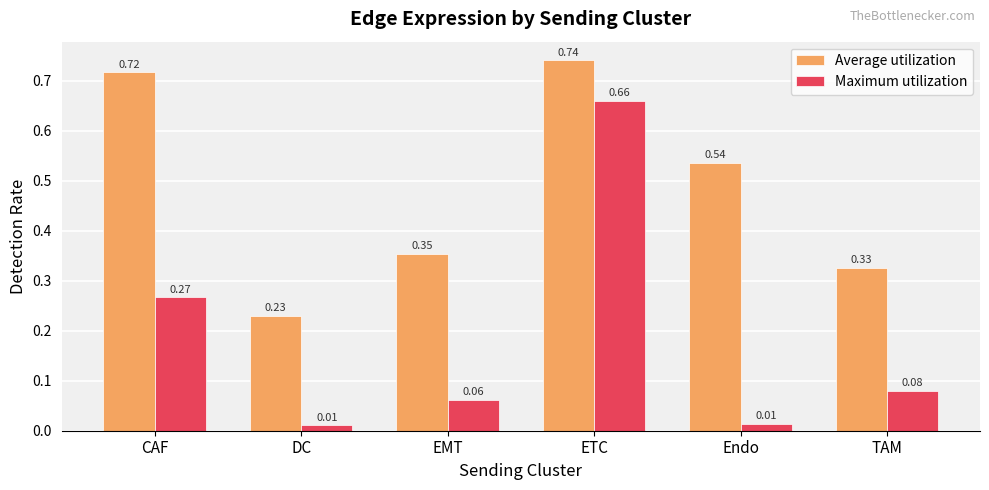

Count the number of categories in the chart.

6